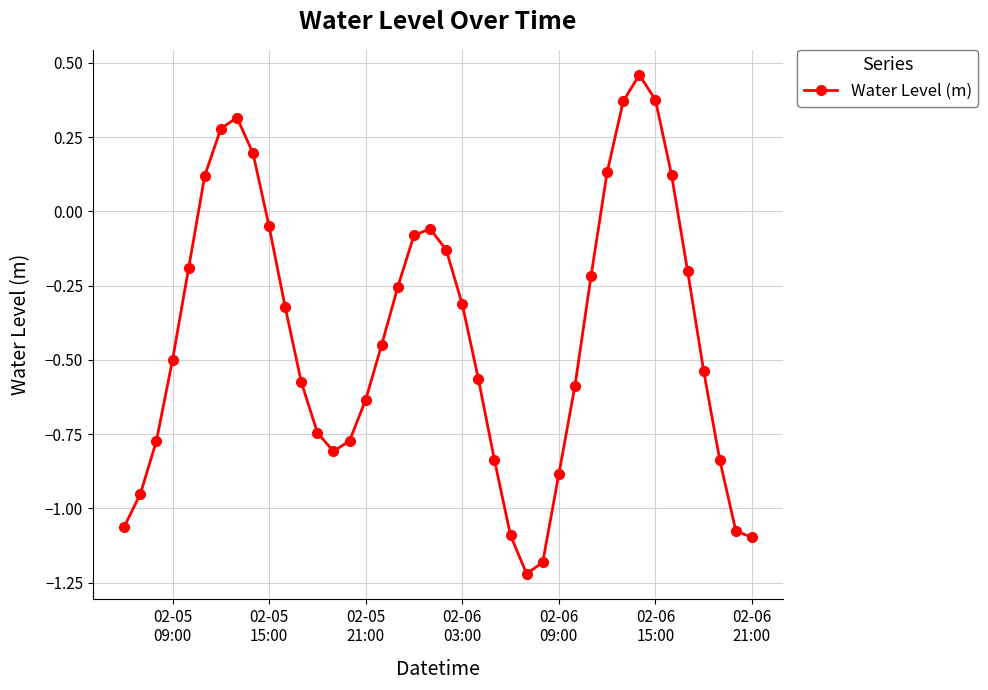

How many interior local peaks (higher than both neighbors) does the data have?

3